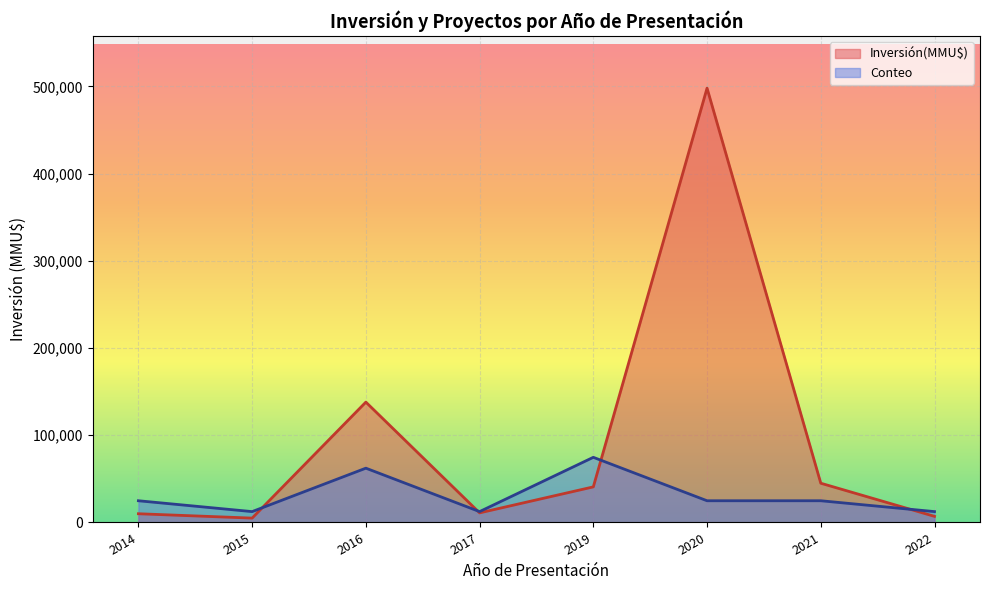

What is the approximate value of Inversión(MMU$) at 2017, to the nearest 50?

11000